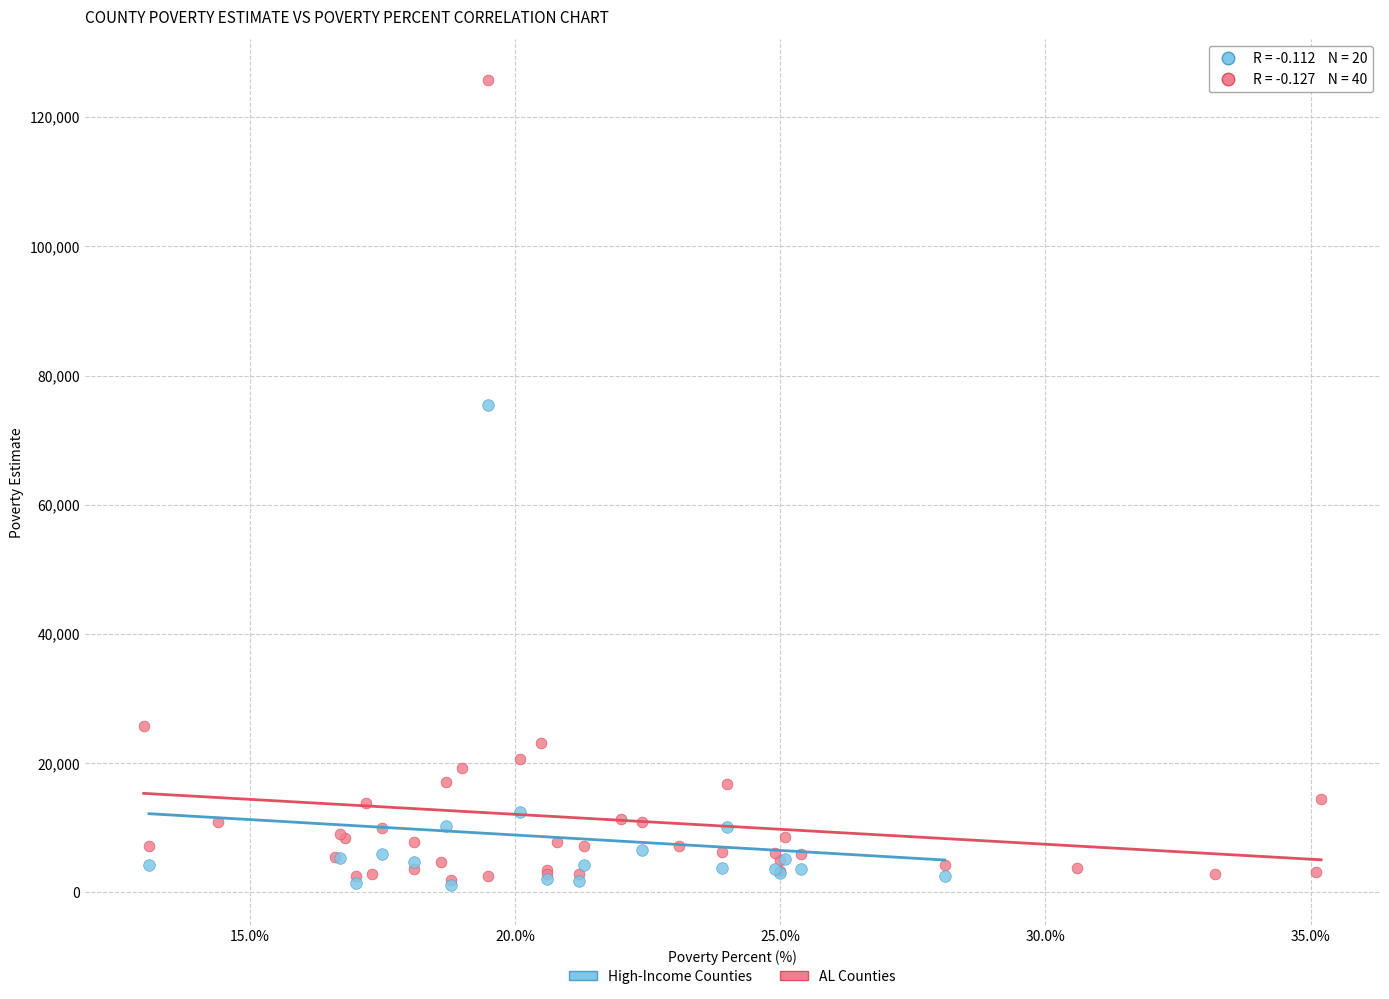

Which series has the widest spread of Y values?

AL Counties